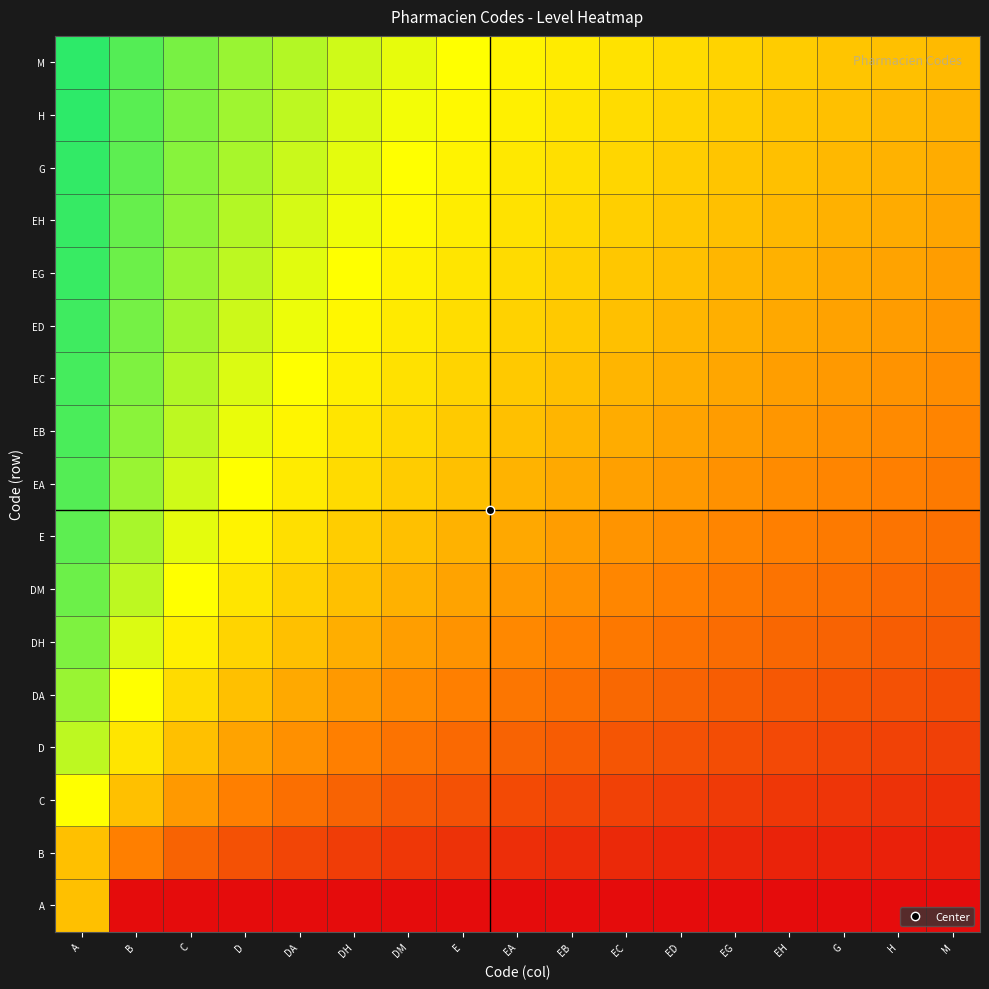

Reading right to left, list all the values displayed in this chart.

A: M=0.0	H=0.0	G=0.0	EH=0.0	EG=0.0	ED=0.0	EC=0.0	EB=0.0	EA=0.0	E=0.0	DM=0.0	DH=0.0	DA=0.0	D=0.0	C=0.0	B=0.0	A=5.0
B: M=0.6	H=0.6	G=0.6	EH=0.7	EG=0.7	ED=0.8	EC=0.8	EB=0.9	EA=1.0	E=1.1	DM=1.2	DH=1.4	DA=1.7	D=2.0	C=2.5	B=3.3	A=5.0
C: M=1.1	H=1.1	G=1.2	EH=1.2	EG=1.3	ED=1.4	EC=1.5	EB=1.7	EA=1.8	E=2.0	DM=2.2	DH=2.5	DA=2.9	D=3.3	C=4.0	B=5.0	A=6.7
D: M=1.5	H=1.6	G=1.7	EH=1.8	EG=1.9	ED=2.0	EC=2.1	EB=2.3	EA=2.5	E=2.7	DM=3.0	DH=3.3	DA=3.8	D=4.3	C=5.0	B=6.0	A=7.5
DA: M=1.9	H=2.0	G=2.1	EH=2.2	EG=2.4	ED=2.5	EC=2.7	EB=2.9	EA=3.1	E=3.3	DM=3.6	DH=4.0	DA=4.4	D=5.0	C=5.7	B=6.7	A=8.0
DH: M=2.3	H=2.4	G=2.5	EH=2.6	EG=2.8	ED=2.9	EC=3.1	EB=3.3	EA=3.6	E=3.8	DM=4.2	DH=4.5	DA=5.0	D=5.6	C=6.2	B=7.1	A=8.3
DM: M=2.6	H=2.7	G=2.9	EH=3.0	EG=3.2	ED=3.3	EC=3.5	EB=3.8	EA=4.0	E=4.3	DM=4.6	DH=5.0	DA=5.5	D=6.0	C=6.7	B=7.5	A=8.6
E: M=2.9	H=3.0	G=3.2	EH=3.3	EG=3.5	ED=3.7	EC=3.9	EB=4.1	EA=4.4	E=4.7	DM=5.0	DH=5.4	DA=5.8	D=6.4	C=7.0	B=7.8	A=8.8
EA: M=3.2	H=3.3	G=3.5	EH=3.6	EG=3.8	ED=4.0	EC=4.2	EB=4.4	EA=4.7	E=5.0	DM=5.3	DH=5.7	DA=6.2	D=6.7	C=7.3	B=8.0	A=8.9
EB: M=3.5	H=3.6	G=3.8	EH=3.9	EG=4.1	ED=4.3	EC=4.5	EB=4.7	EA=5.0	E=5.3	DM=5.6	DH=6.0	DA=6.4	D=6.9	C=7.5	B=8.2	A=9.0
EC: M=3.7	H=3.8	G=4.0	EH=4.2	EG=4.3	ED=4.5	EC=4.8	EB=5.0	EA=5.3	E=5.6	DM=5.9	DH=6.2	DA=6.7	D=7.1	C=7.7	B=8.3	A=9.1
ED: M=3.9	H=4.1	G=4.2	EH=4.4	EG=4.6	ED=4.8	EC=5.0	EB=5.2	EA=5.5	E=5.8	DM=6.1	DH=6.5	DA=6.9	D=7.3	C=7.9	B=8.5	A=9.2
EG: M=4.1	H=4.3	G=4.4	EH=4.6	EG=4.8	ED=5.0	EC=5.2	EB=5.5	EA=5.7	E=6.0	DM=6.3	DH=6.7	DA=7.1	D=7.5	C=8.0	B=8.6	A=9.2
EH: M=4.3	H=4.5	G=4.6	EH=4.8	EG=5.0	ED=5.2	EC=5.4	EB=5.7	EA=5.9	E=6.2	DM=6.5	DH=6.8	DA=7.2	D=7.6	C=8.1	B=8.7	A=9.3
G: M=4.5	H=4.7	G=4.8	EH=5.0	EG=5.2	ED=5.4	EC=5.6	EB=5.8	EA=6.1	E=6.4	DM=6.7	DH=7.0	DA=7.4	D=7.8	C=8.2	B=8.8	A=9.3
H: M=4.7	H=4.8	G=5.0	EH=5.2	EG=5.4	ED=5.6	EC=5.8	EB=6.0	EA=6.2	E=6.5	DM=6.8	DH=7.1	DA=7.5	D=7.9	C=8.3	B=8.8	A=9.4
M: M=4.8	H=5.0	G=5.2	EH=5.3	EG=5.5	ED=5.7	EC=5.9	EB=6.2	EA=6.4	E=6.7	DM=7.0	DH=7.3	DA=7.6	D=8.0	C=8.4	B=8.9	A=9.4